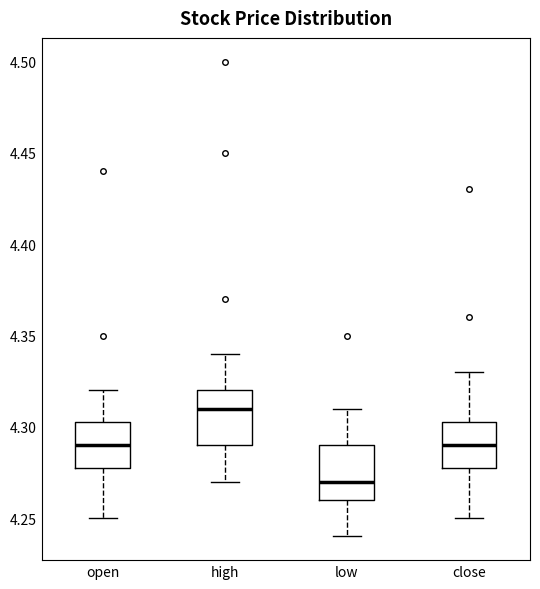

Reading left to right, read every box against the y-axis: the position of its median line, the range the box covers, and the ends of its whiskers. The values are not printed on the chart, so give them approximately, as read against the axis.

open: median 4.290, box 4.280 to 4.305, whiskers 4.250 to 4.320
high: median 4.310, box 4.290 to 4.320, whiskers 4.270 to 4.340
low: median 4.270, box 4.260 to 4.290, whiskers 4.240 to 4.310
close: median 4.290, box 4.280 to 4.305, whiskers 4.250 to 4.330